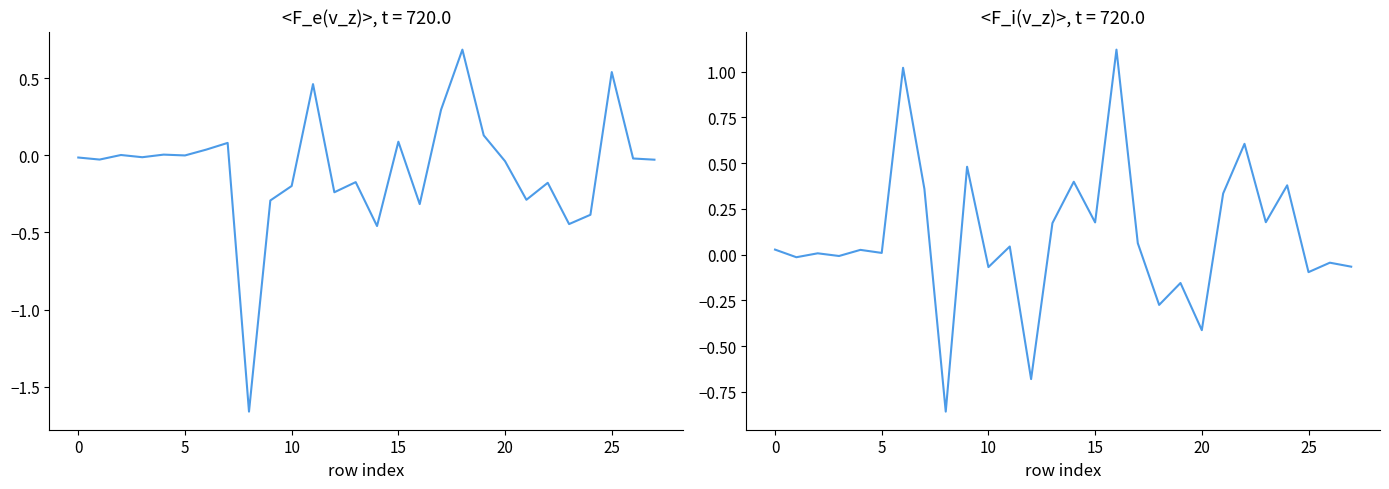

List the series in order of their peak value, lowest first.

col_1, col_5